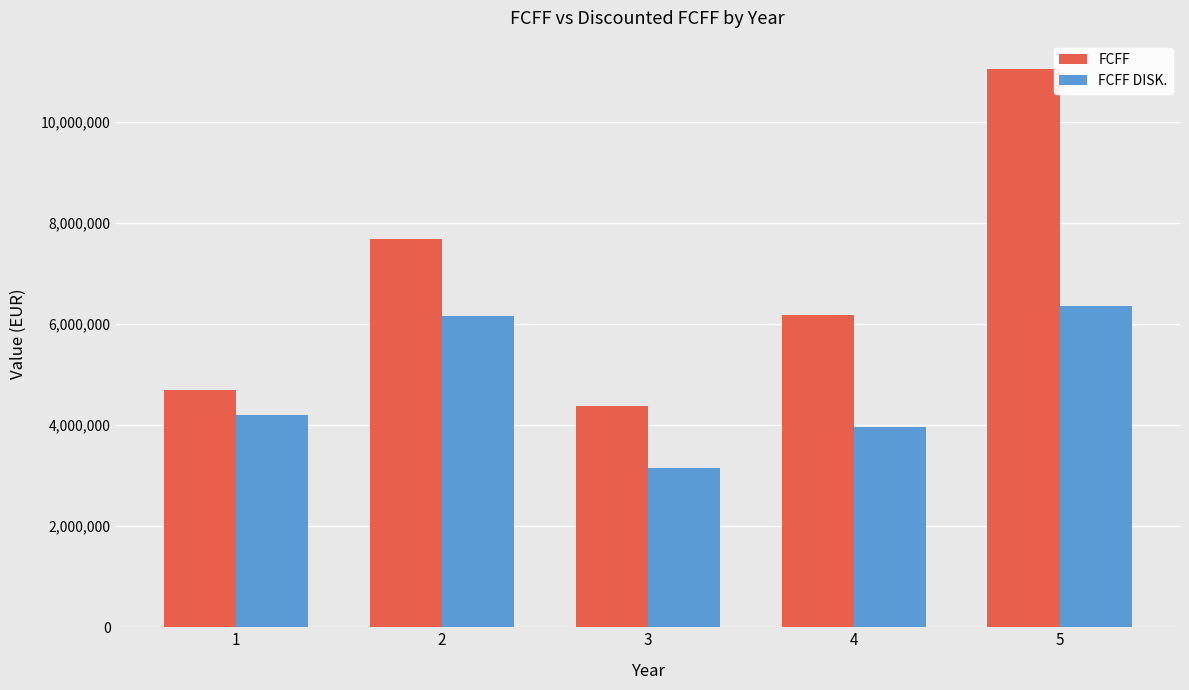

What is the average value of the FCFF DISK. series?

4762031.5